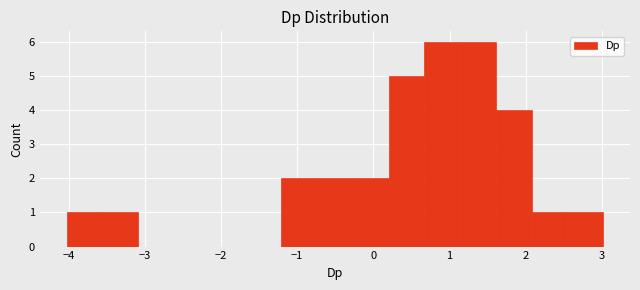

Reading left to right, transcribe this chart: for each bar, give the range it covers on the x-axis and its height. Neither the bar edges nor the heights are printed on the chart, so give them approximately, as read against the axes.

-4.0 to -3.6: 1
-3.6 to -3.1: 1
-3.1 to -2.6: 0
-2.6 to -2.1: 0
-2.1 to -1.7: 0
-1.7 to -1.2: 0
-1.2 to -0.7: 2
-0.7 to -0.3: 2
-0.3 to 0.2: 2
0.2 to 0.7: 5
0.7 to 1.1: 6
1.1 to 1.6: 6
1.6 to 2.1: 4
2.1 to 2.5: 1
2.5 to 3.0: 1